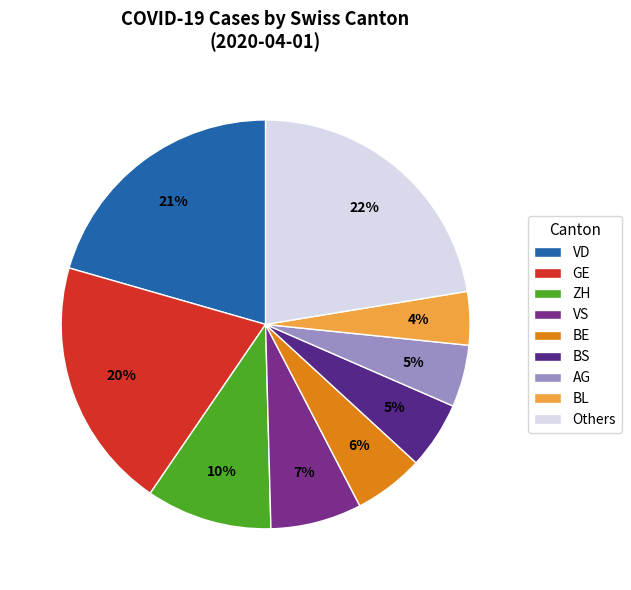

How many segments does this pie chart have?

9